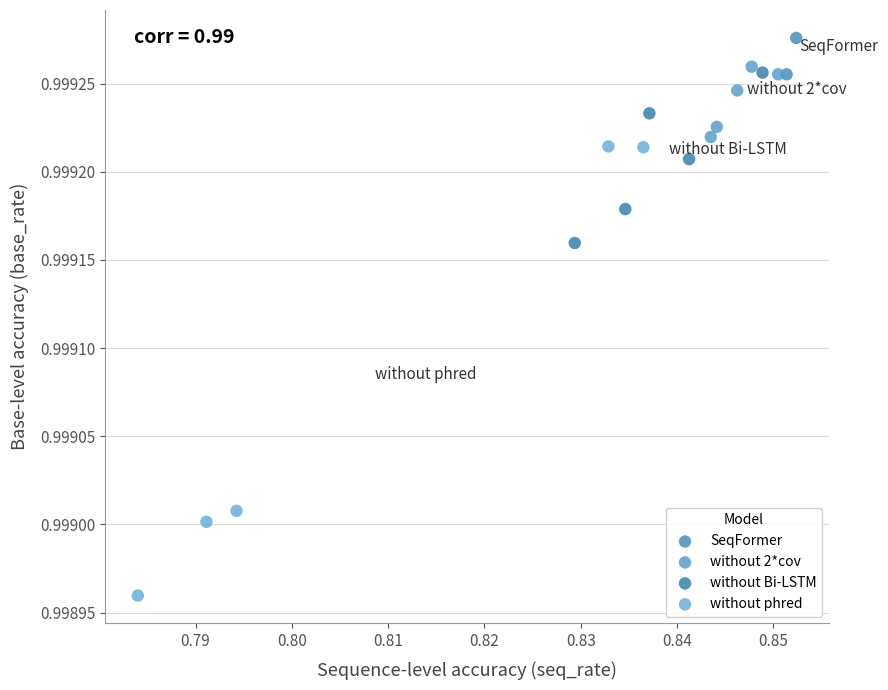

What are all the series names shown in the legend?

SeqFormer, without 2*cov, without Bi-LSTM, without phred